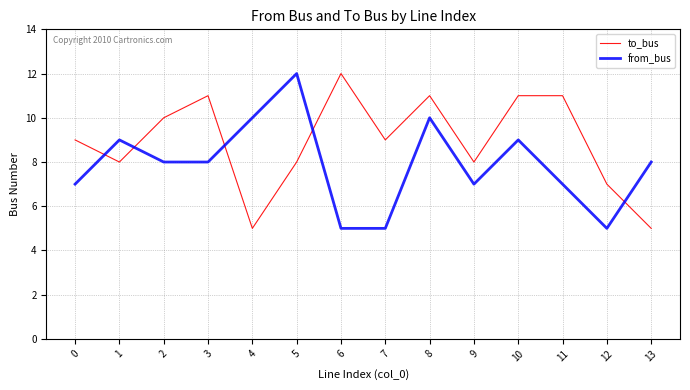

At which category is the sum across all series the highest?

8